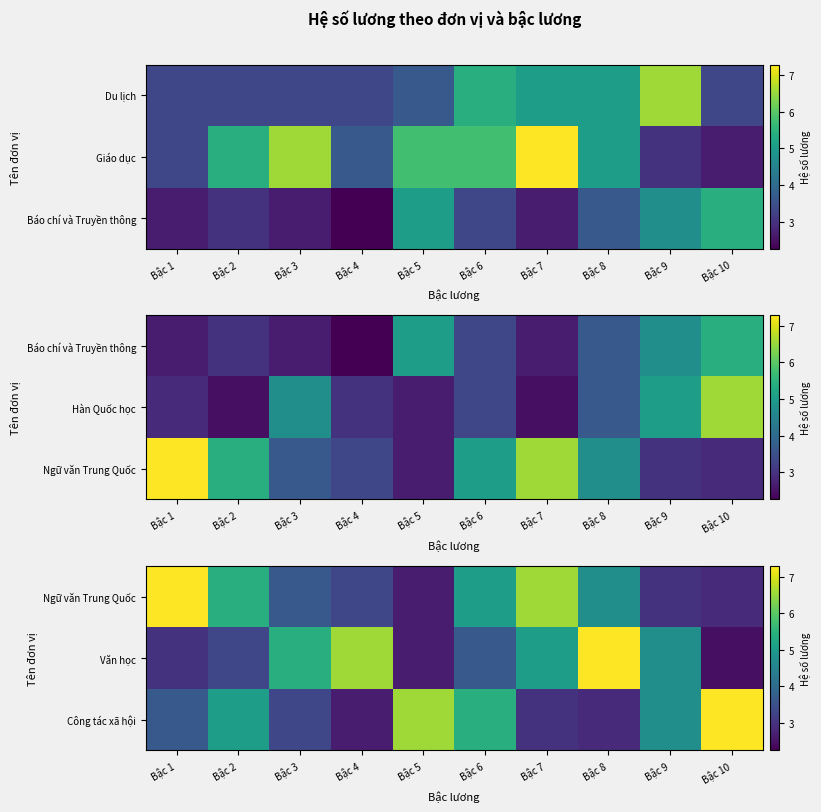

What is the greatest value displayed?

7.3